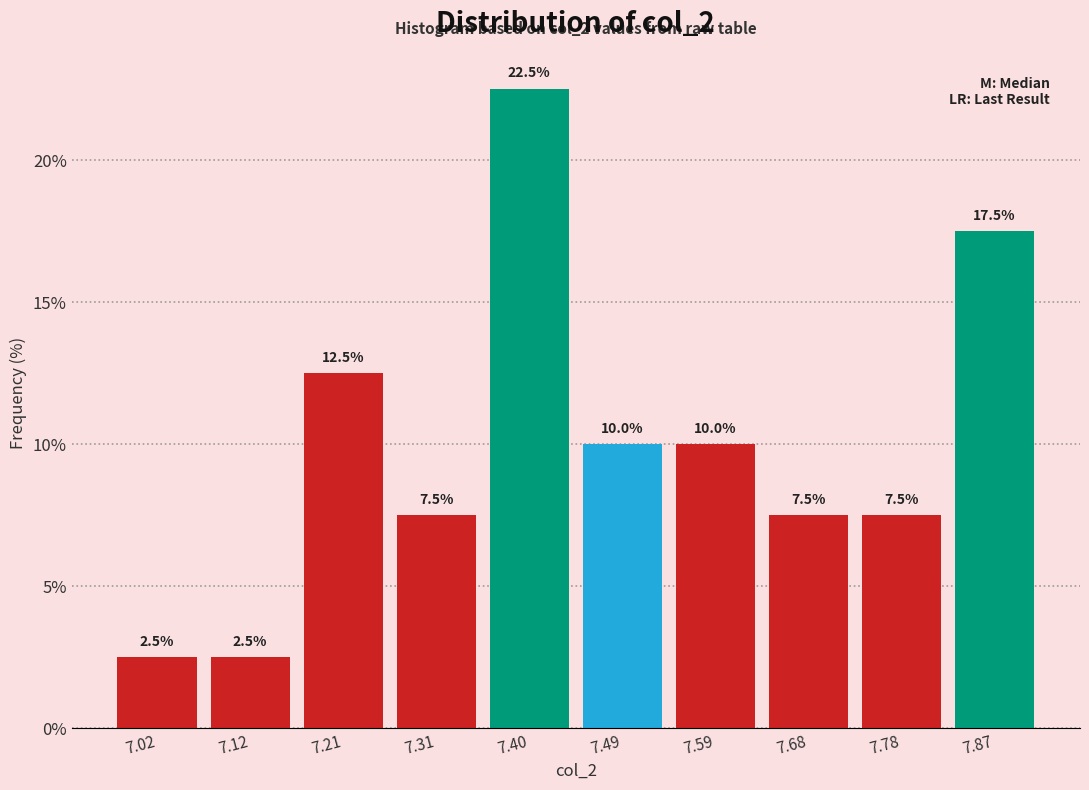

Over which range of the x-axis is the bar tallest?

7.35 to 7.45